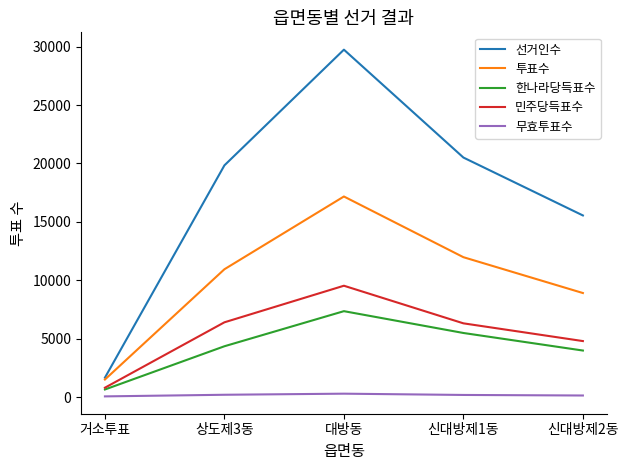

Which category has the lowest value in the 한나라당득표수 series?

거소투표